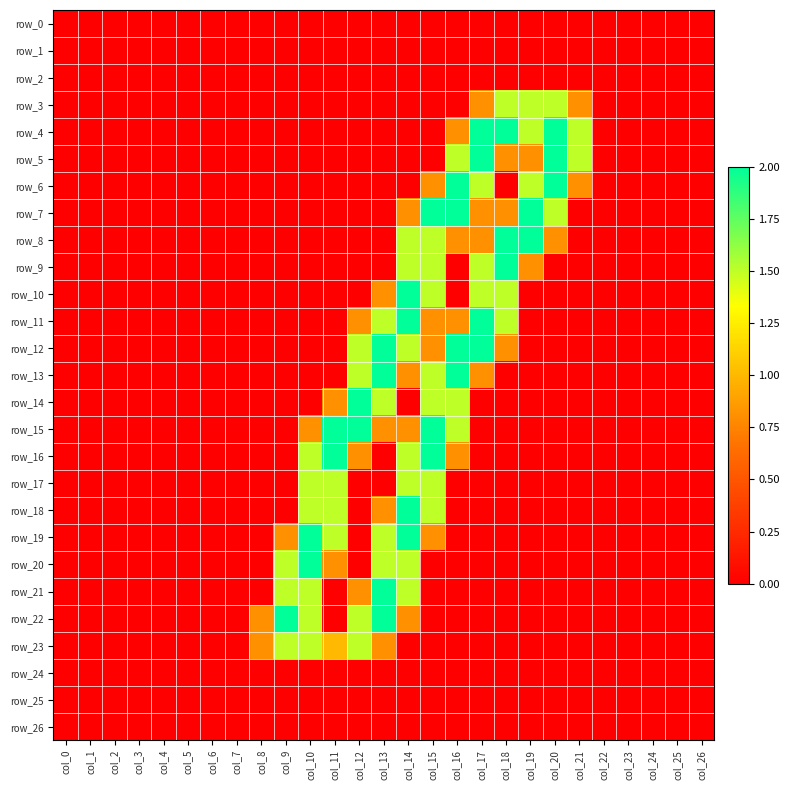

Reading left to right, extract all data points from this chart.

row_0: 0.0	0.0	0.0	0.0	0.0	0.0	0.0	0.0	0.0	0.0	0.0	0.0	0.0	0.0	0.0	0.0	0.0	0.0	0.0	0.0	0.0	0.0	0.0	0.0	0.0	0.0	0.0
row_1: 0.0	0.0	0.0	0.0	0.0	0.0	0.0	0.0	0.0	0.0	0.0	0.0	0.0	0.0	0.0	0.0	0.0	0.0	0.0	0.0	0.0	0.0	0.0	0.0	0.0	0.0	0.0
row_2: 0.0	0.0	0.0	0.0	0.0	0.0	0.0	0.0	0.0	0.0	0.0	0.0	0.0	0.0	0.0	0.0	0.0	0.0	0.0	0.0	0.0	0.0	0.0	0.0	0.0	0.0	0.0
row_3: 0.0	0.0	0.0	0.0	0.0	0.0	0.0	0.0	0.0	0.0	0.0	0.0	0.0	0.0	0.0	0.0	0.0	0.8	1.5	1.5	1.5	0.8	0.0	0.0	0.0	0.0	0.0
row_4: 0.0	0.0	0.0	0.0	0.0	0.0	0.0	0.0	0.0	0.0	0.0	0.0	0.0	0.0	0.0	0.0	0.8	2.0	2.0	1.5	2.0	1.5	0.0	0.0	0.0	0.0	0.0
row_5: 0.0	0.0	0.0	0.0	0.0	0.0	0.0	0.0	0.0	0.0	0.0	0.0	0.0	0.0	0.0	0.0	1.5	2.0	0.8	0.8	2.0	1.5	0.0	0.0	0.0	0.0	0.0
row_6: 0.0	0.0	0.0	0.0	0.0	0.0	0.0	0.0	0.0	0.0	0.0	0.0	0.0	0.0	0.0	0.8	2.0	1.5	0.0	1.5	2.0	0.8	0.0	0.0	0.0	0.0	0.0
row_7: 0.0	0.0	0.0	0.0	0.0	0.0	0.0	0.0	0.0	0.0	0.0	0.0	0.0	0.0	0.8	2.0	2.0	0.8	0.8	2.0	1.5	0.0	0.0	0.0	0.0	0.0	0.0
row_8: 0.0	0.0	0.0	0.0	0.0	0.0	0.0	0.0	0.0	0.0	0.0	0.0	0.0	0.0	1.5	1.5	0.8	0.8	2.0	2.0	0.8	0.0	0.0	0.0	0.0	0.0	0.0
row_9: 0.0	0.0	0.0	0.0	0.0	0.0	0.0	0.0	0.0	0.0	0.0	0.0	0.0	0.0	1.5	1.5	0.0	1.5	2.0	0.8	0.0	0.0	0.0	0.0	0.0	0.0	0.0
row_10: 0.0	0.0	0.0	0.0	0.0	0.0	0.0	0.0	0.0	0.0	0.0	0.0	0.0	0.8	2.0	1.5	0.0	1.5	1.5	0.0	0.0	0.0	0.0	0.0	0.0	0.0	0.0
row_11: 0.0	0.0	0.0	0.0	0.0	0.0	0.0	0.0	0.0	0.0	0.0	0.0	0.8	1.5	2.0	0.8	0.8	2.0	1.5	0.0	0.0	0.0	0.0	0.0	0.0	0.0	0.0
row_12: 0.0	0.0	0.0	0.0	0.0	0.0	0.0	0.0	0.0	0.0	0.0	0.0	1.5	2.0	1.5	0.8	2.0	2.0	0.8	0.0	0.0	0.0	0.0	0.0	0.0	0.0	0.0
row_13: 0.0	0.0	0.0	0.0	0.0	0.0	0.0	0.0	0.0	0.0	0.0	0.0	1.5	2.0	0.8	1.5	2.0	0.8	0.0	0.0	0.0	0.0	0.0	0.0	0.0	0.0	0.0
row_14: 0.0	0.0	0.0	0.0	0.0	0.0	0.0	0.0	0.0	0.0	0.0	0.8	2.0	1.5	0.0	1.5	1.5	0.0	0.0	0.0	0.0	0.0	0.0	0.0	0.0	0.0	0.0
row_15: 0.0	0.0	0.0	0.0	0.0	0.0	0.0	0.0	0.0	0.0	0.8	2.0	2.0	0.8	0.8	2.0	1.5	0.0	0.0	0.0	0.0	0.0	0.0	0.0	0.0	0.0	0.0
row_16: 0.0	0.0	0.0	0.0	0.0	0.0	0.0	0.0	0.0	0.0	1.5	2.0	0.8	0.0	1.5	2.0	0.8	0.0	0.0	0.0	0.0	0.0	0.0	0.0	0.0	0.0	0.0
row_17: 0.0	0.0	0.0	0.0	0.0	0.0	0.0	0.0	0.0	0.0	1.5	1.5	0.0	0.0	1.5	1.5	0.0	0.0	0.0	0.0	0.0	0.0	0.0	0.0	0.0	0.0	0.0
row_18: 0.0	0.0	0.0	0.0	0.0	0.0	0.0	0.0	0.0	0.0	1.5	1.5	0.0	0.8	2.0	1.5	0.0	0.0	0.0	0.0	0.0	0.0	0.0	0.0	0.0	0.0	0.0
row_19: 0.0	0.0	0.0	0.0	0.0	0.0	0.0	0.0	0.0	0.8	2.0	1.5	0.0	1.5	2.0	0.8	0.0	0.0	0.0	0.0	0.0	0.0	0.0	0.0	0.0	0.0	0.0
row_20: 0.0	0.0	0.0	0.0	0.0	0.0	0.0	0.0	0.0	1.5	2.0	0.8	0.0	1.5	1.5	0.0	0.0	0.0	0.0	0.0	0.0	0.0	0.0	0.0	0.0	0.0	0.0
row_21: 0.0	0.0	0.0	0.0	0.0	0.0	0.0	0.0	0.0	1.5	1.5	0.0	0.8	2.0	1.5	0.0	0.0	0.0	0.0	0.0	0.0	0.0	0.0	0.0	0.0	0.0	0.0
row_22: 0.0	0.0	0.0	0.0	0.0	0.0	0.0	0.0	0.8	2.0	1.5	0.0	1.5	2.0	0.8	0.0	0.0	0.0	0.0	0.0	0.0	0.0	0.0	0.0	0.0	0.0	0.0
row_23: 0.0	0.0	0.0	0.0	0.0	0.0	0.0	0.0	0.8	1.5	1.5	1.0	1.5	0.8	0.0	0.0	0.0	0.0	0.0	0.0	0.0	0.0	0.0	0.0	0.0	0.0	0.0
row_24: 0.0	0.0	0.0	0.0	0.0	0.0	0.0	0.0	0.0	0.0	0.0	0.0	0.0	0.0	0.0	0.0	0.0	0.0	0.0	0.0	0.0	0.0	0.0	0.0	0.0	0.0	0.0
row_25: 0.0	0.0	0.0	0.0	0.0	0.0	0.0	0.0	0.0	0.0	0.0	0.0	0.0	0.0	0.0	0.0	0.0	0.0	0.0	0.0	0.0	0.0	0.0	0.0	0.0	0.0	0.0
row_26: 0.0	0.0	0.0	0.0	0.0	0.0	0.0	0.0	0.0	0.0	0.0	0.0	0.0	0.0	0.0	0.0	0.0	0.0	0.0	0.0	0.0	0.0	0.0	0.0	0.0	0.0	0.0